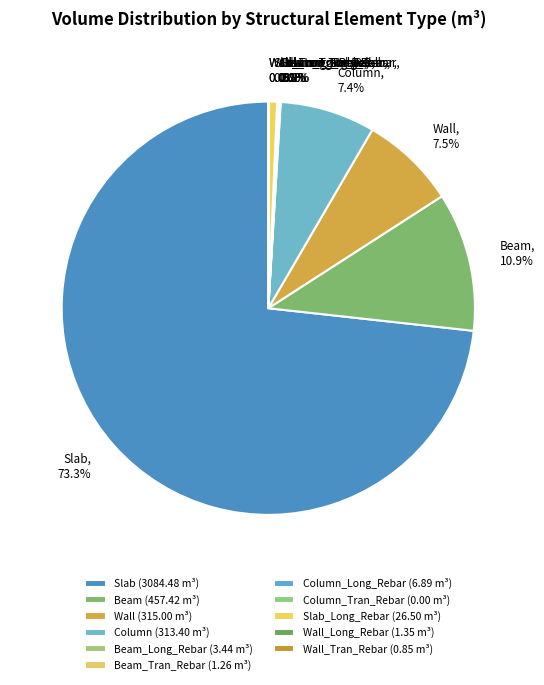

Approximately how many times larger is the value at Column compared to Beam?

0.7